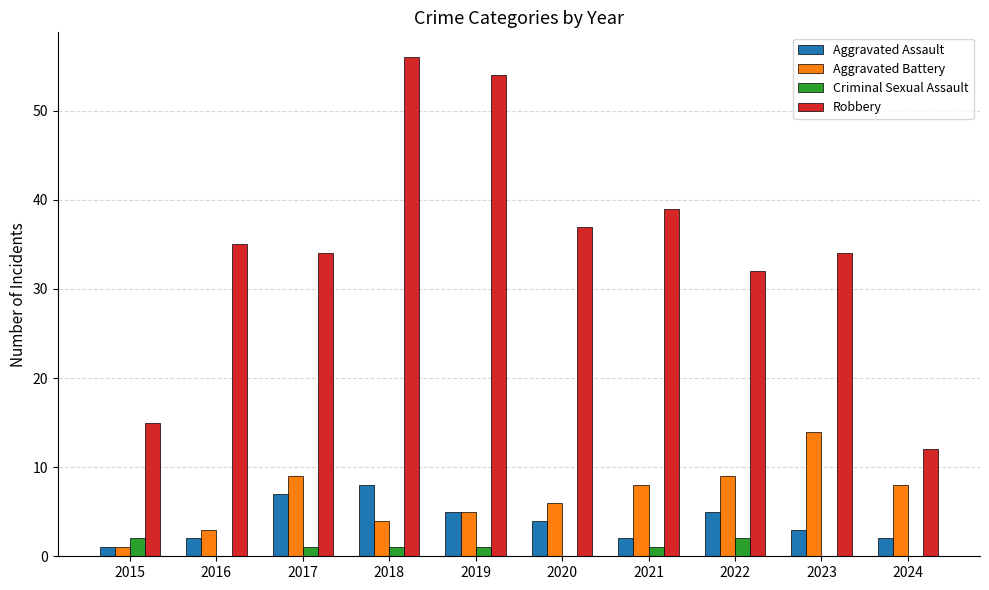

What is the difference between the Aggravated Battery values at 2019 and 2023?

9